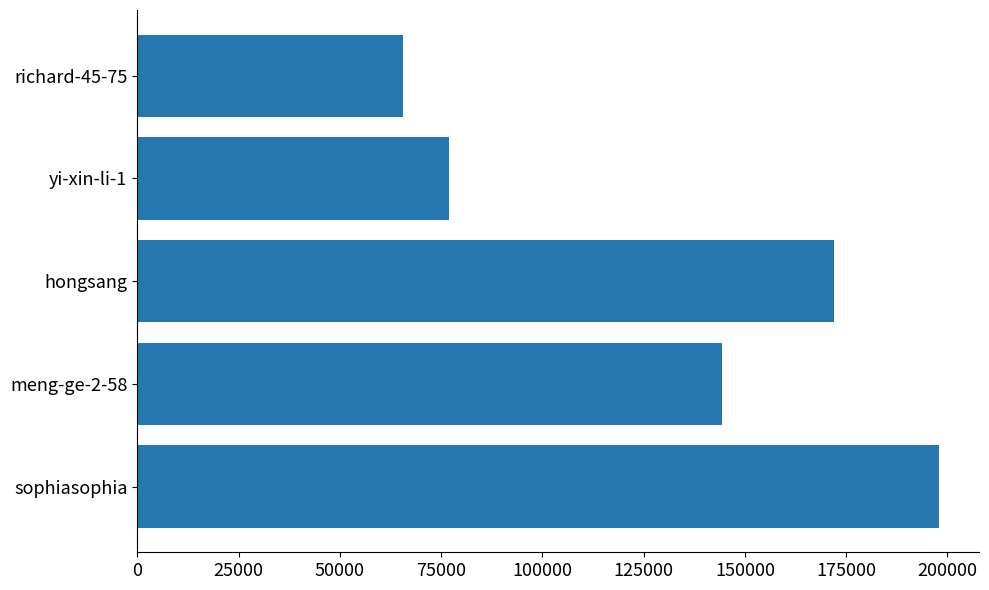

At which category does the chart reach its minimum across all series?

richard-45-75